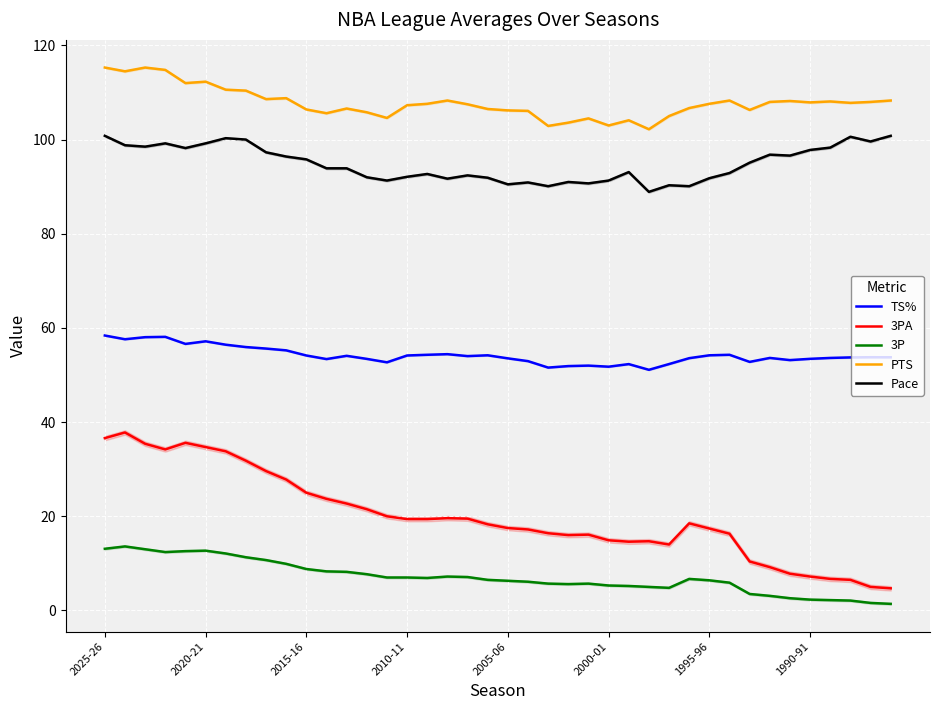

The TS% series shows 51.1 at 27. True or false?

True